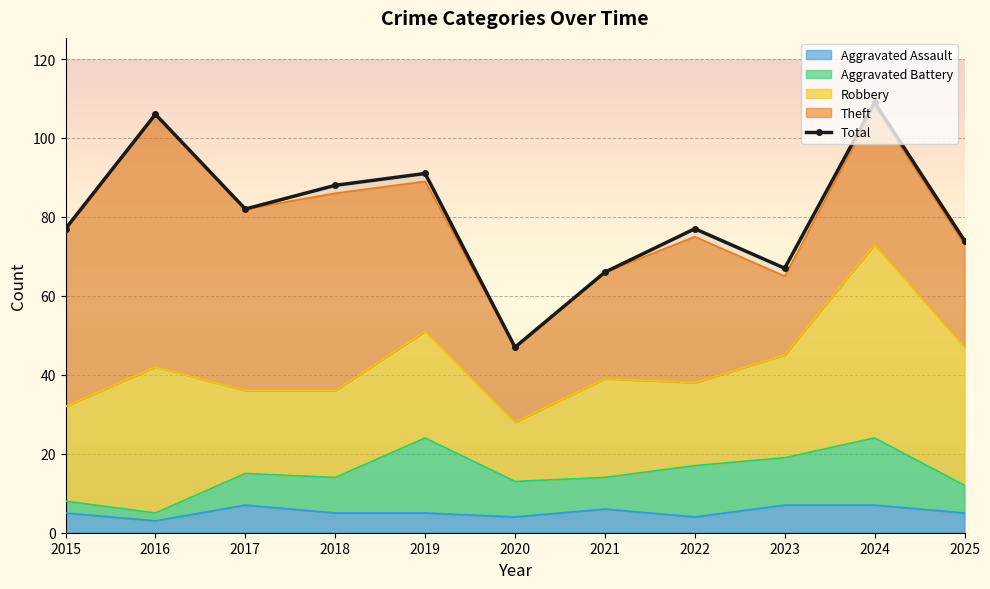

What is the total value across all series at 2021?

132